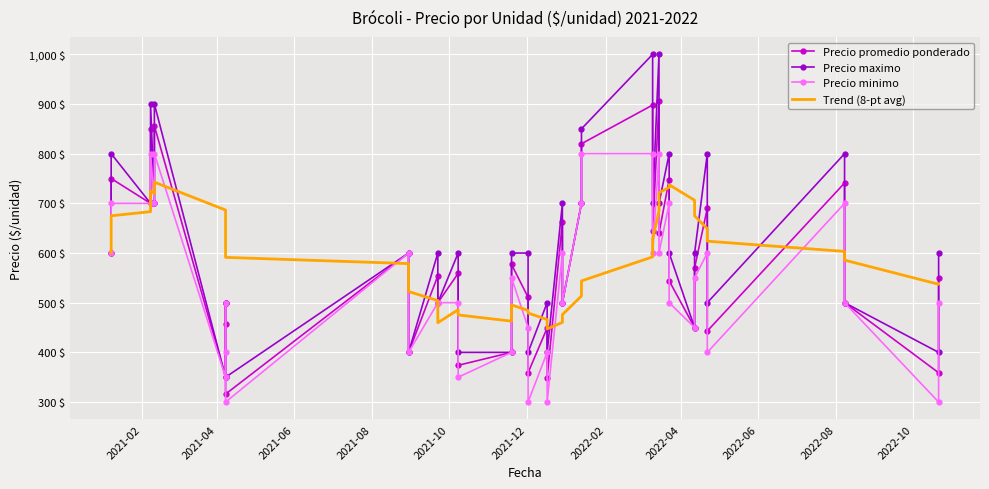

True or false: Trend (8-pt avg) has more than 1 points higher than both neighbors.

True